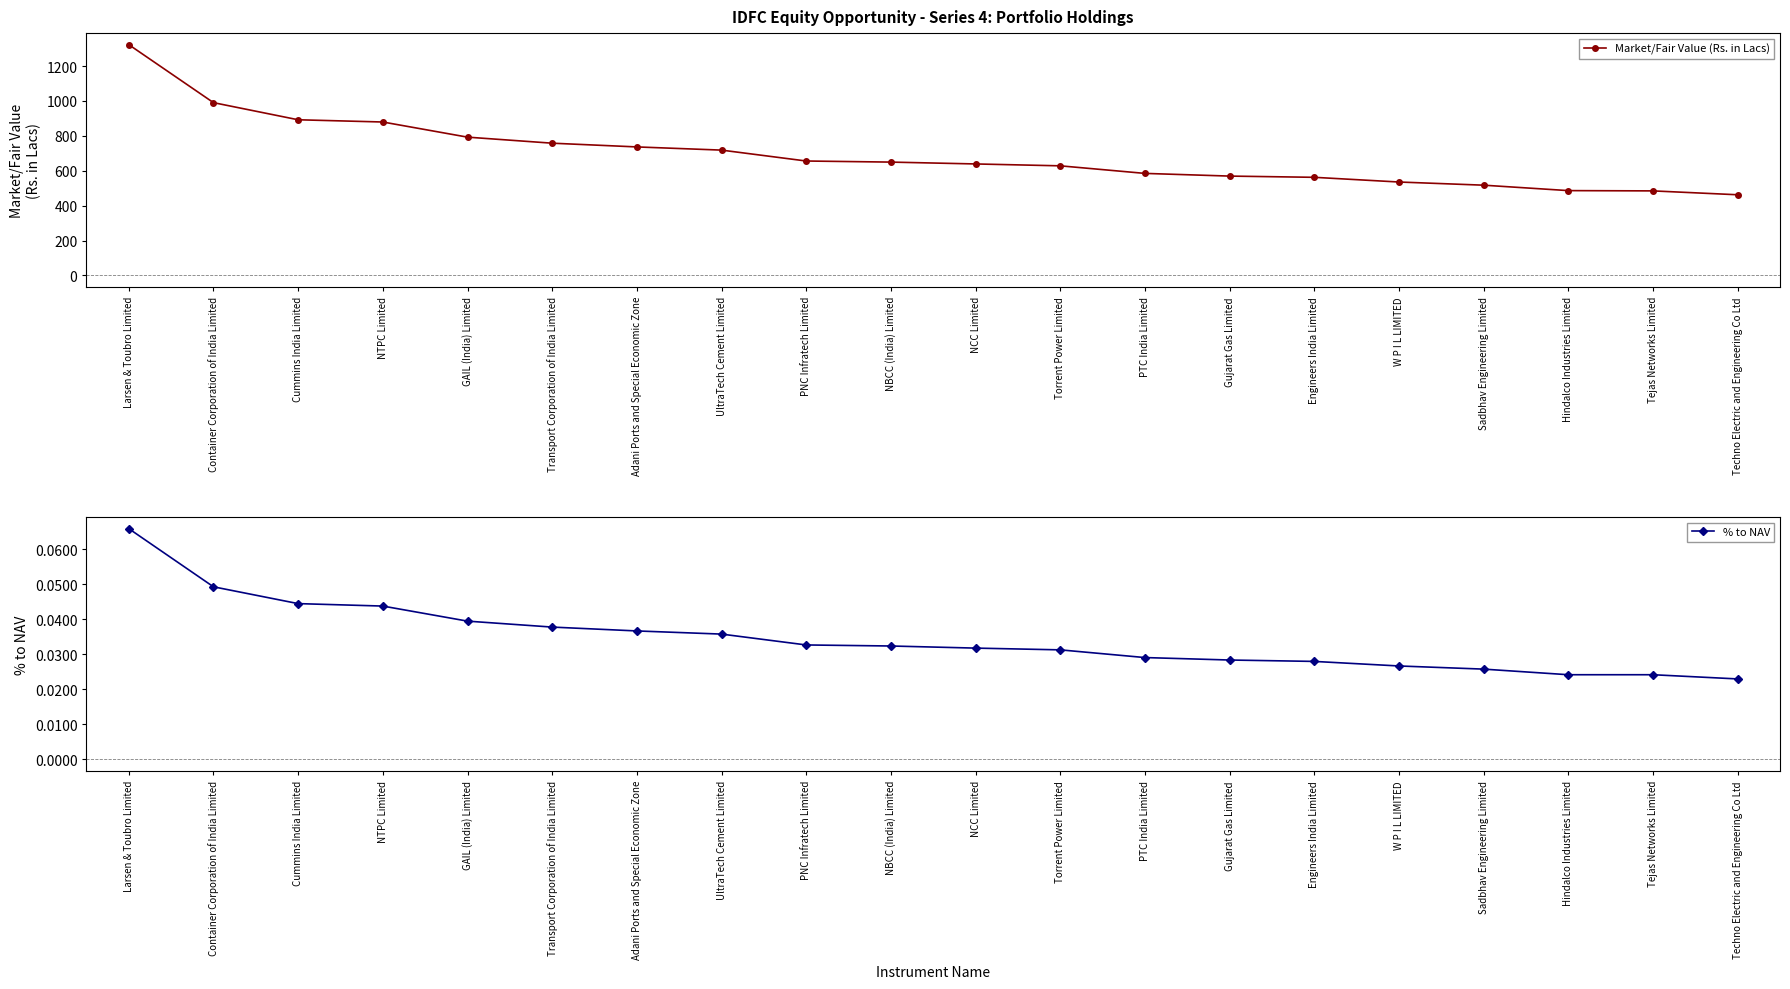

The value of Market/Fair Value (Rs. in Lacs) at Sadbhav Engineering Limited is 214.5. True or false?

False